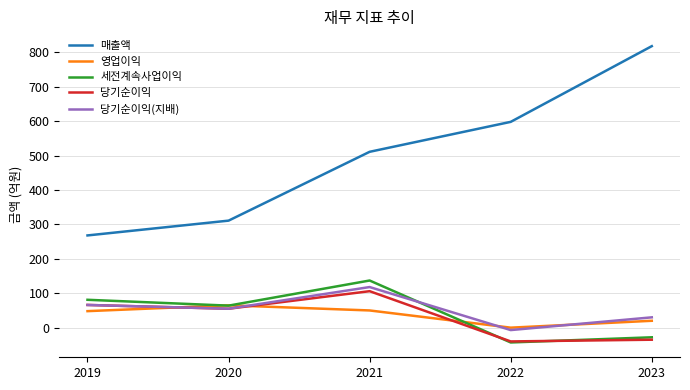

What are all the series names shown in the legend?

매출액, 영업이익, 세전계속사업이익, 당기순이익, 당기순이익(지배)